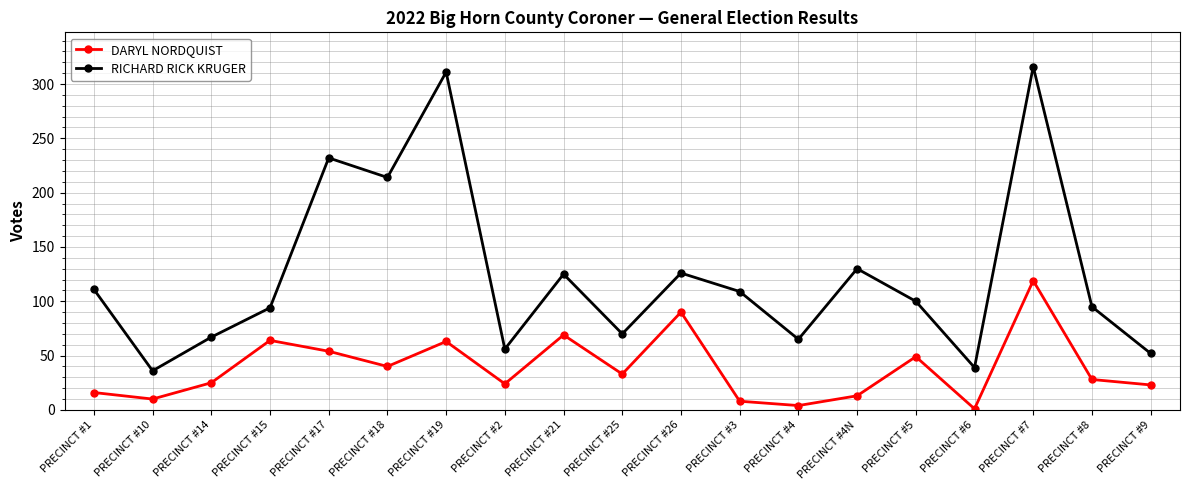

True or false: RICHARD RICK KRUGER and DARYL NORDQUIST cross at least once.

False